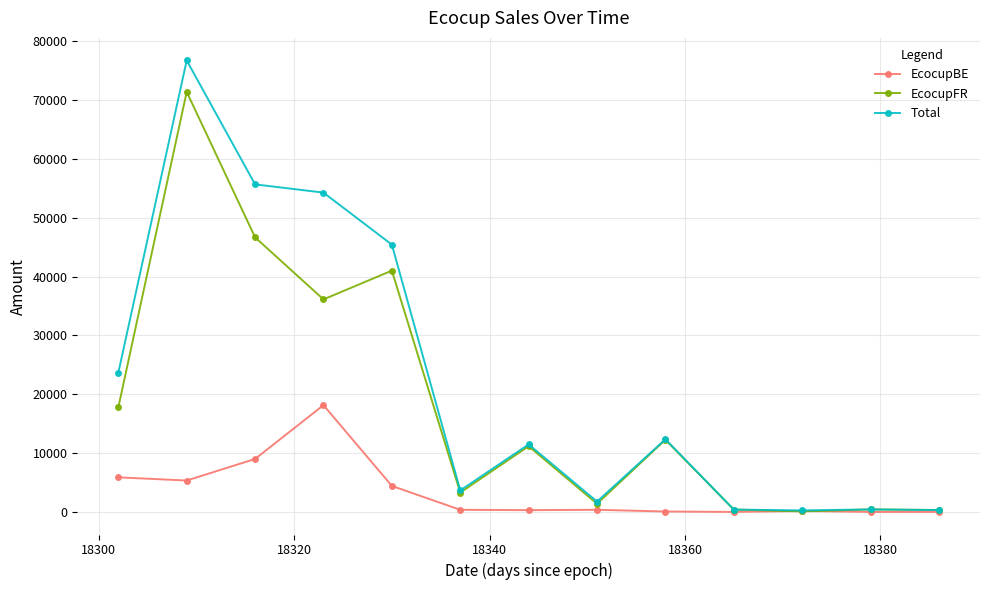

How many series are shown in this chart?

3